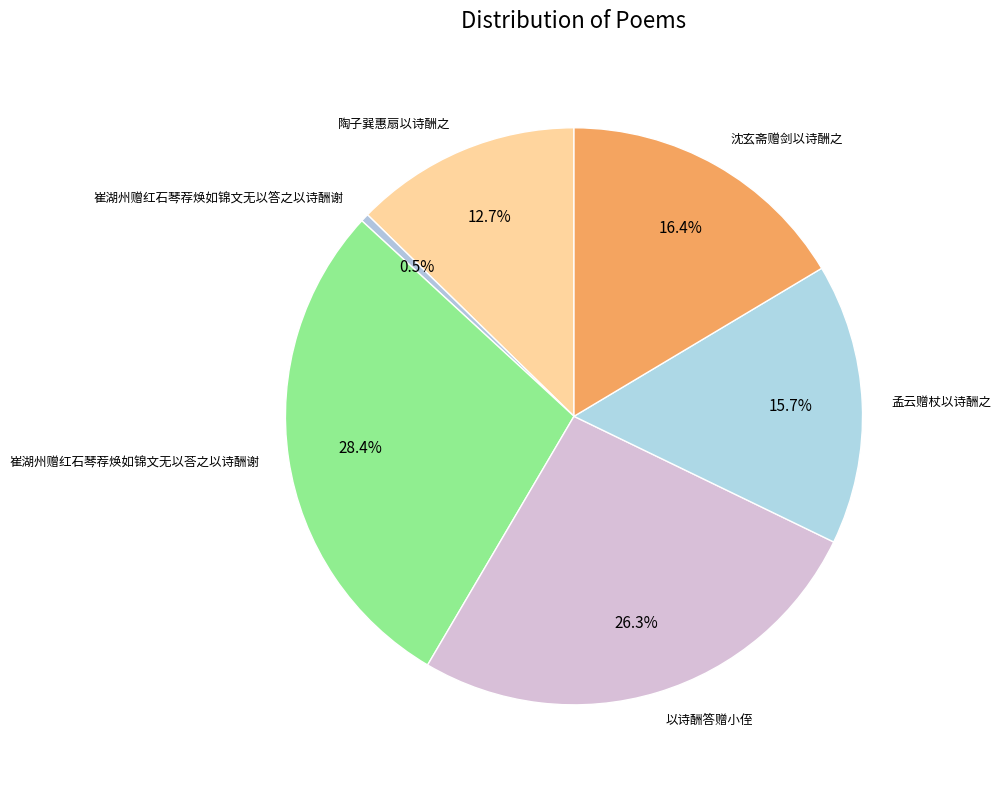

What is the smallest slice in the pie chart?

崔湖州赠红石琴荐焕如锦文无以答之以诗酬谢